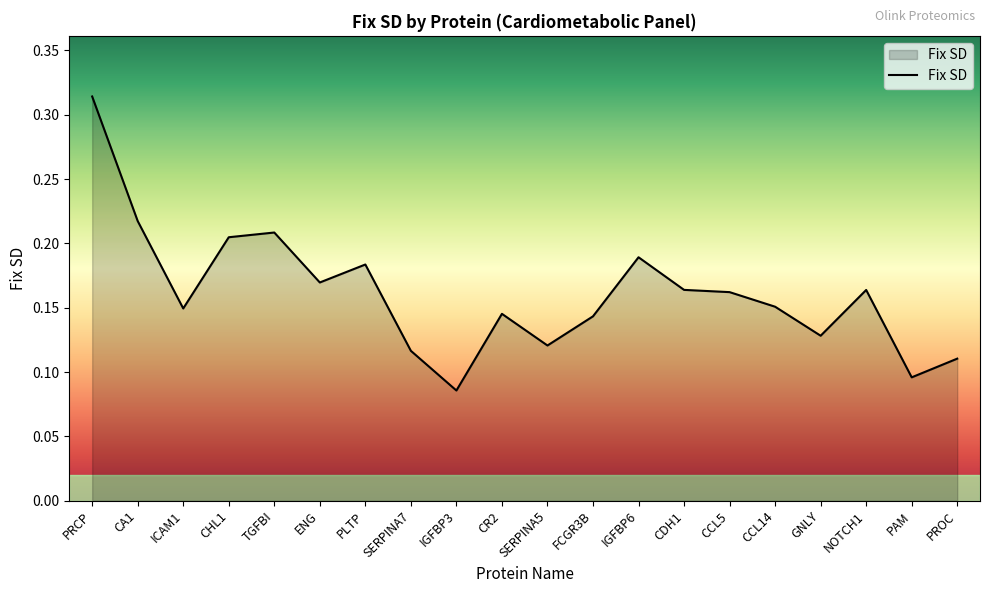

The value at IGFBP6 is 0.3. True or false?

False